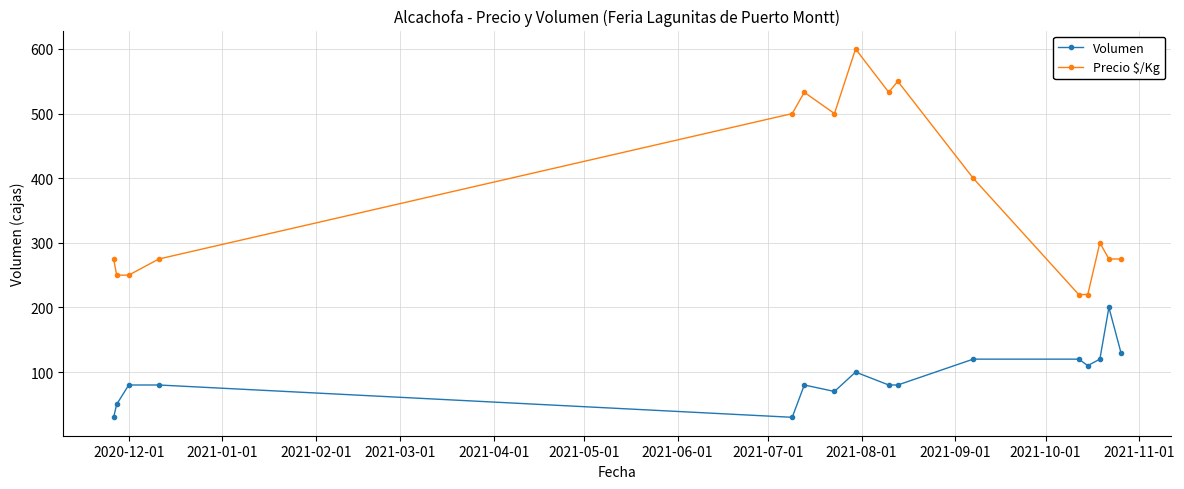

Which series has the largest total across all categories?

Precio $/Kg